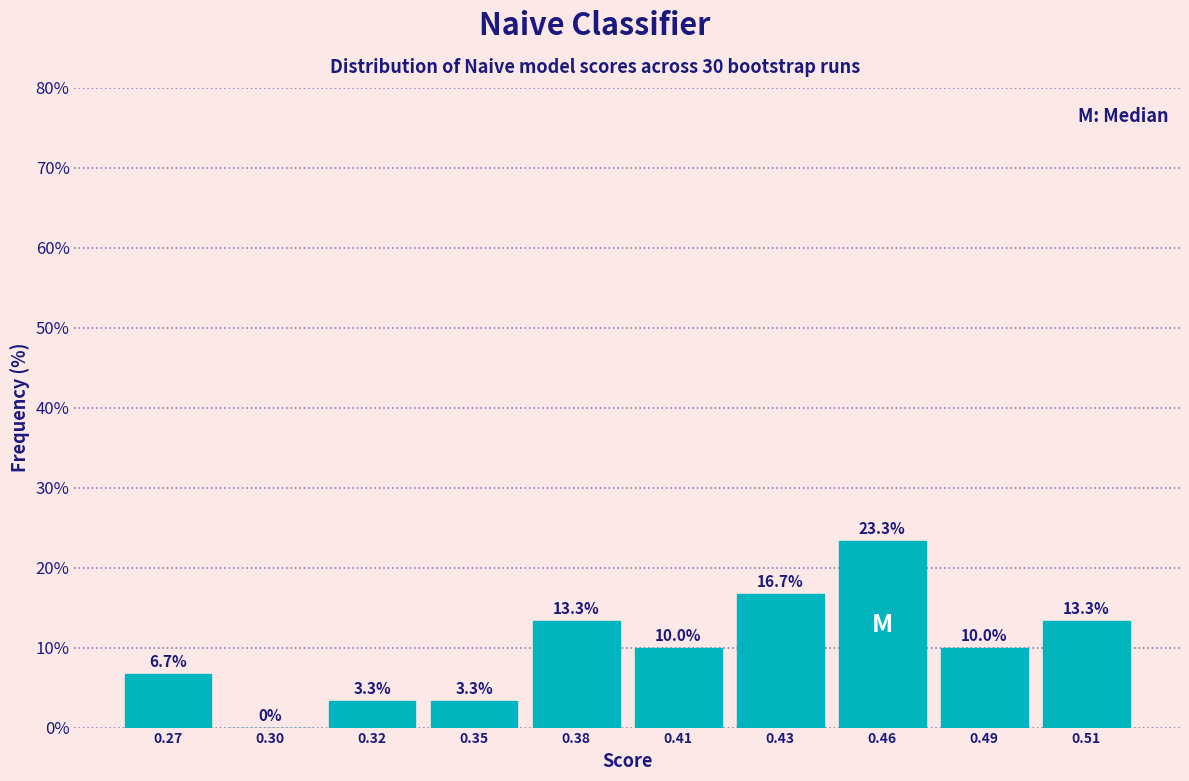

Reading right to left, list all the values displayed in this chart.

0.51=13.3	0.49=10.0	0.46=23.3	0.43=16.7	0.41=10.0	0.38=13.3	0.35=3.3	0.32=3.3	0.30=0.0	0.27=6.7